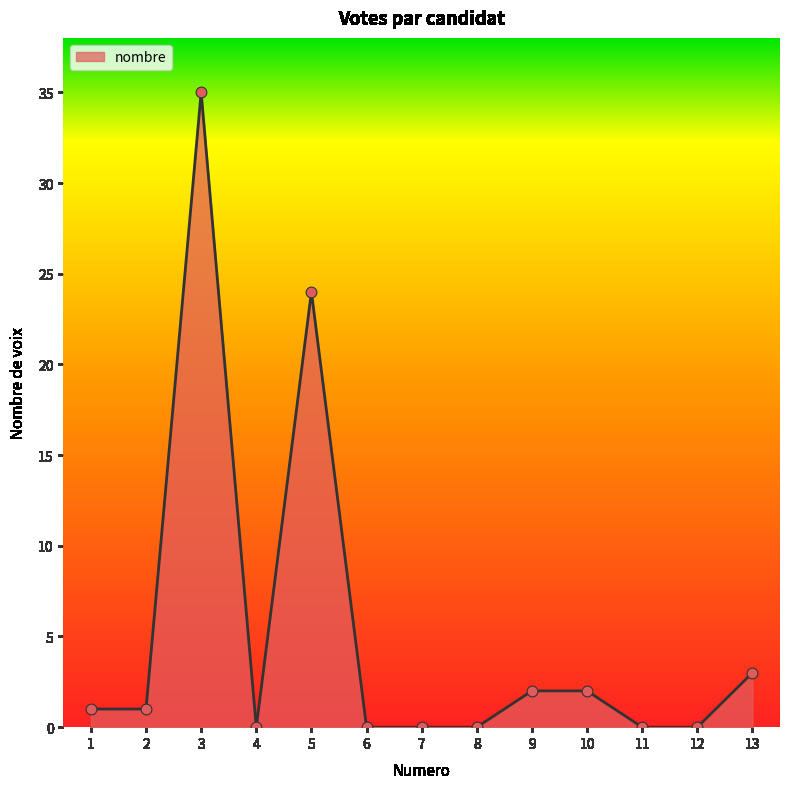

What is the change in value from 9 to 13?

+1